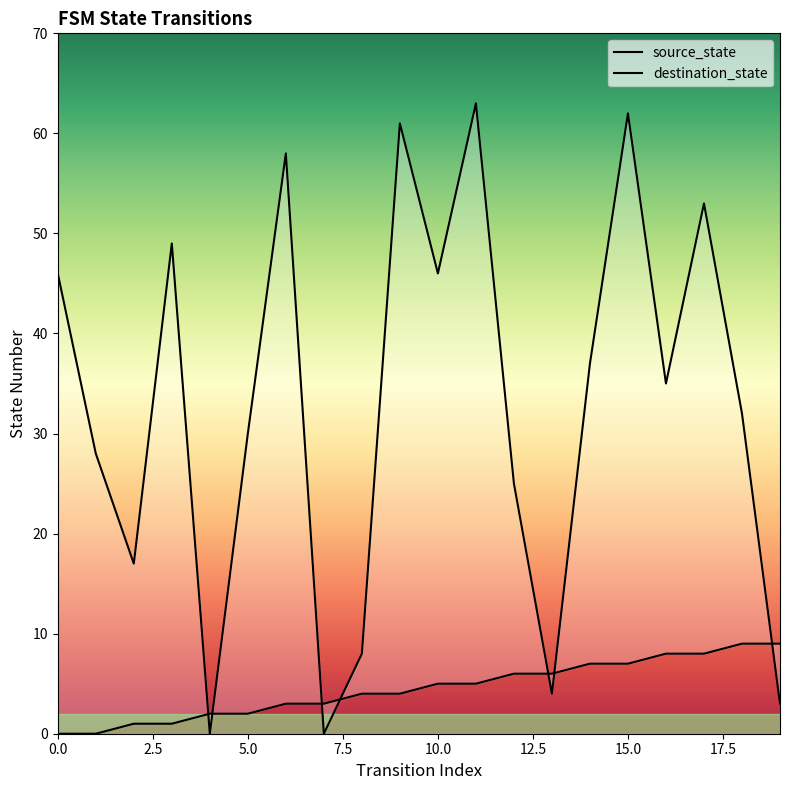

Which category has the highest value across all series?

11